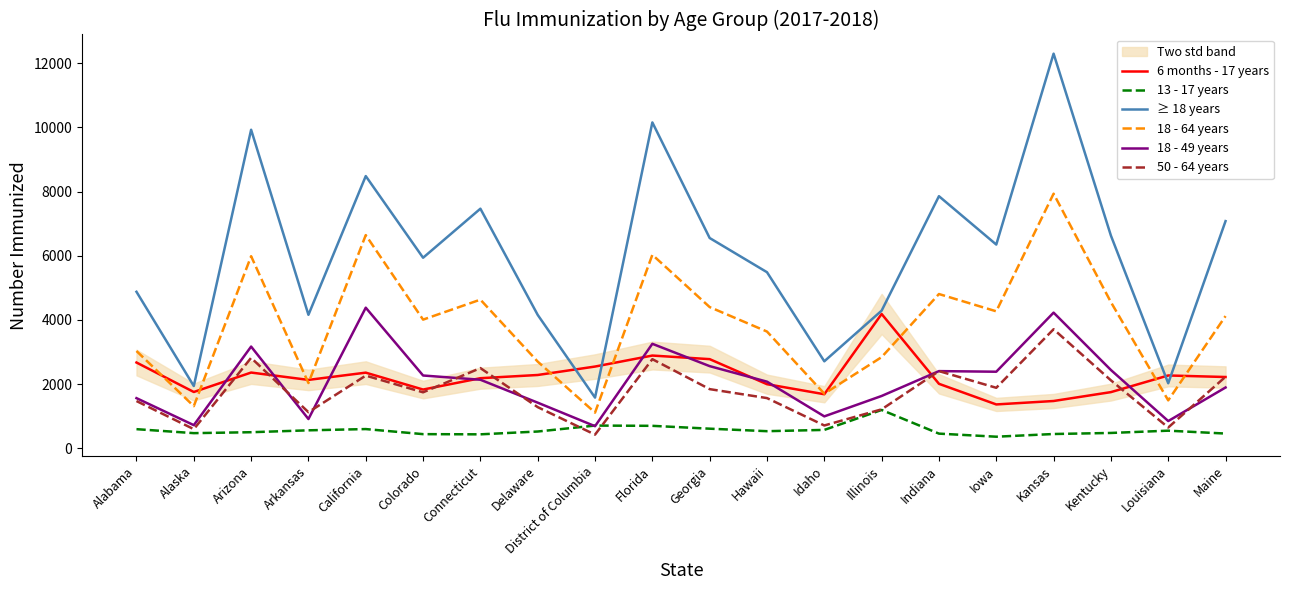

Reading left to right, transcribe all the data shown in this chart.

6 months - 17 years: 2671	1752	2358	2129	2355	1828	2182	2282	2545	2888	2776	1995	1682	4184	2007	1364	1471	1748	2267	2219
13 - 17 years: 593	469	498	557	596	438	432	520	705	697	608	530	570	1192	454	358	442	475	546	456
≥ 18 years: 4876	1938	9927	4158	8483	5937	7466	4155	1577	10156	6552	5486	2709	4288	7856	6348	12300	6627	2024	7079
18 - 64 years: 3030	1311	5985	2031	6643	4008	4631	2699	1109	6029	4399	3636	1700	2839	4806	4267	7934	4553	1491	4119
18 - 49 years: 1560	718	3168	909	4380	2266	2134	1419	686	3254	2558	2074	992	1628	2403	2384	4226	2438	846	1892
50 - 64 years: 1470	593	2817	1122	2263	1742	2497	1280	423	2775	1841	1562	708	1211	2403	1883	3708	2115	645	2227